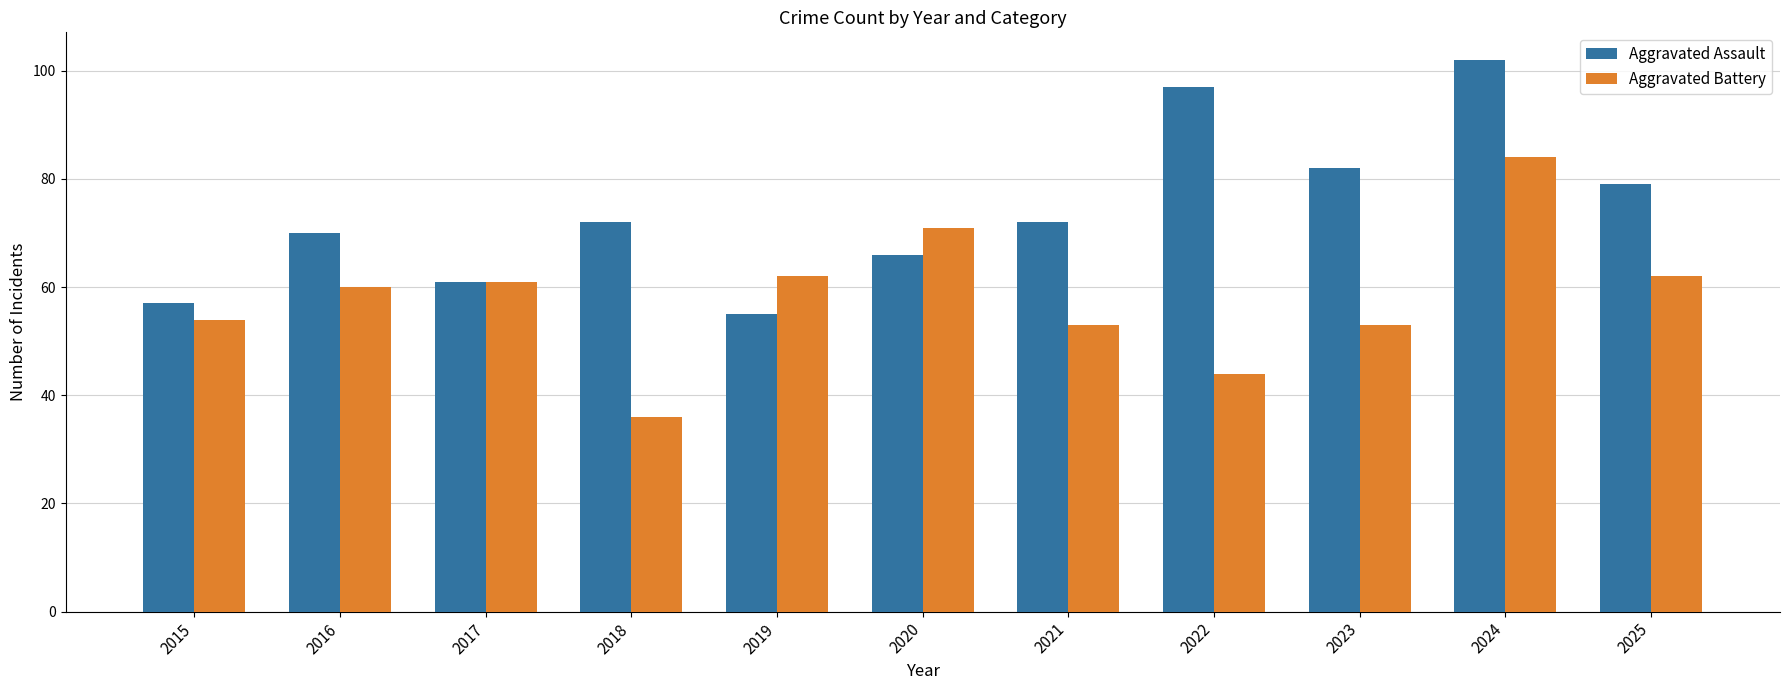

The value of Aggravated Assault at 2024 is 50. True or false?

False